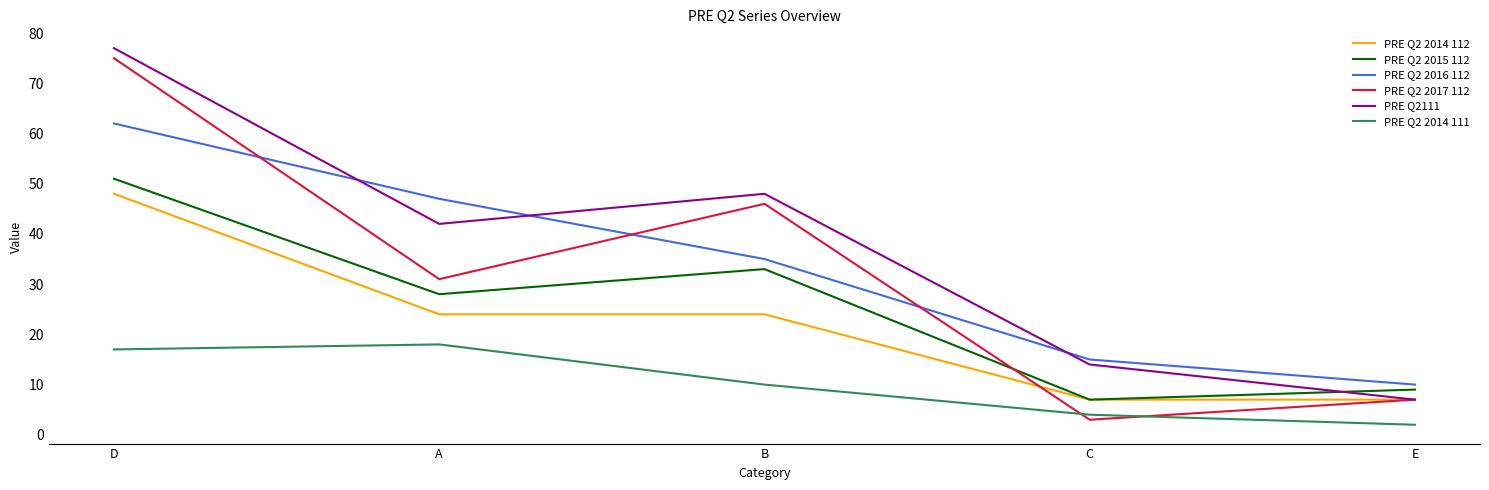

In PRE Q2 2017 112, how many points are higher than both neighbors (excluding endpoints)?

1